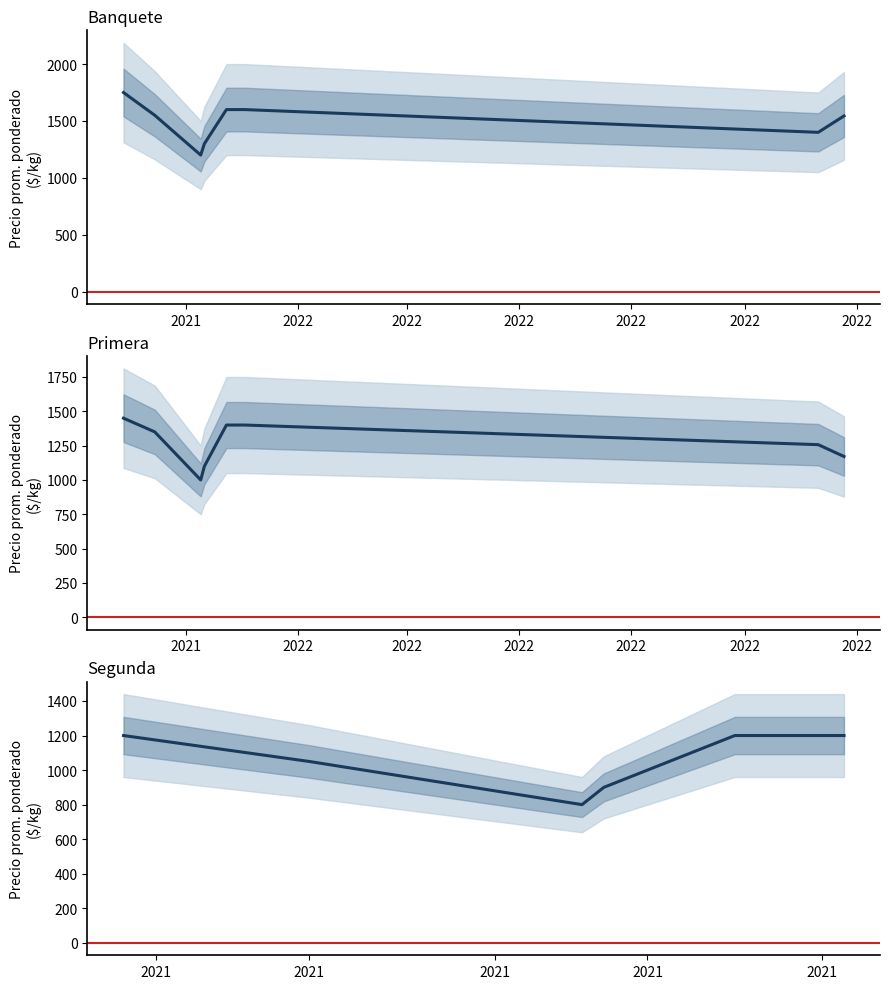

What is the total value across all series at 2021-10-15?

3950